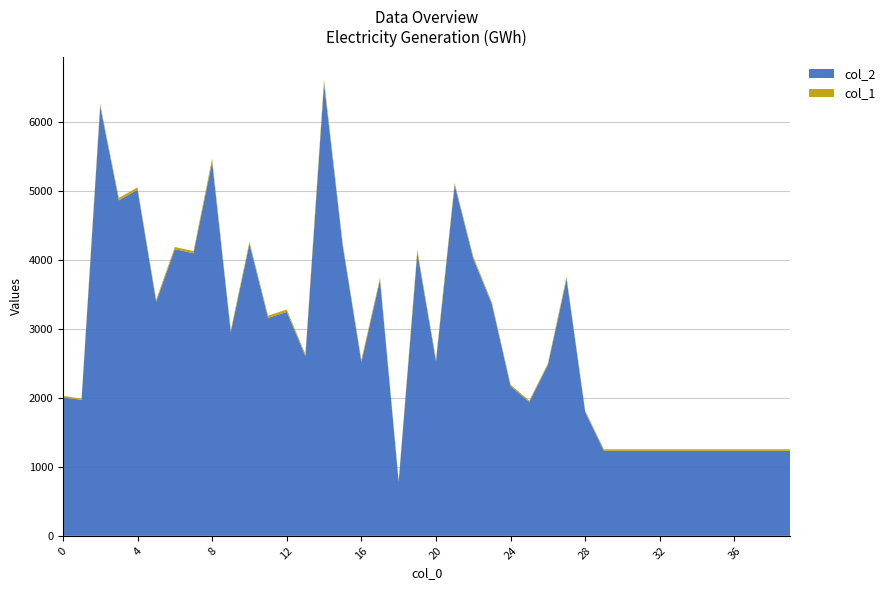

Reading left to right, list all the values displayed in this chart.

col_2: 0=2003	1=1972	2=6226	3=4862	4=5016	5=3394	6=4155	7=4094	8=5422	9=2952	10=4232	11=3158	12=3245	13=2605	14=6559	15=4204	16=2520	17=3710	18=784	19=4106	20=2529	21=5086	22=4016	23=3355	24=2170	25=1940	26=2480	27=3722	28=1793	29=1232	30=1232	31=1232	32=1232	33=1232	34=1232	35=1232	36=1232	37=1232	38=1232	39=1232
col_1: 0=25	1=16	2=31	3=35	4=33	5=27	6=31	7=32	8=45	9=27	10=31	11=32	12=35	13=26	14=53	15=34	16=30	17=31	18=14	19=40	20=30	21=30	22=30	23=26	24=22	25=18	26=19	27=33	28=23	29=22	30=22	31=22	32=22	33=22	34=22	35=22	36=22	37=22	38=22	39=22